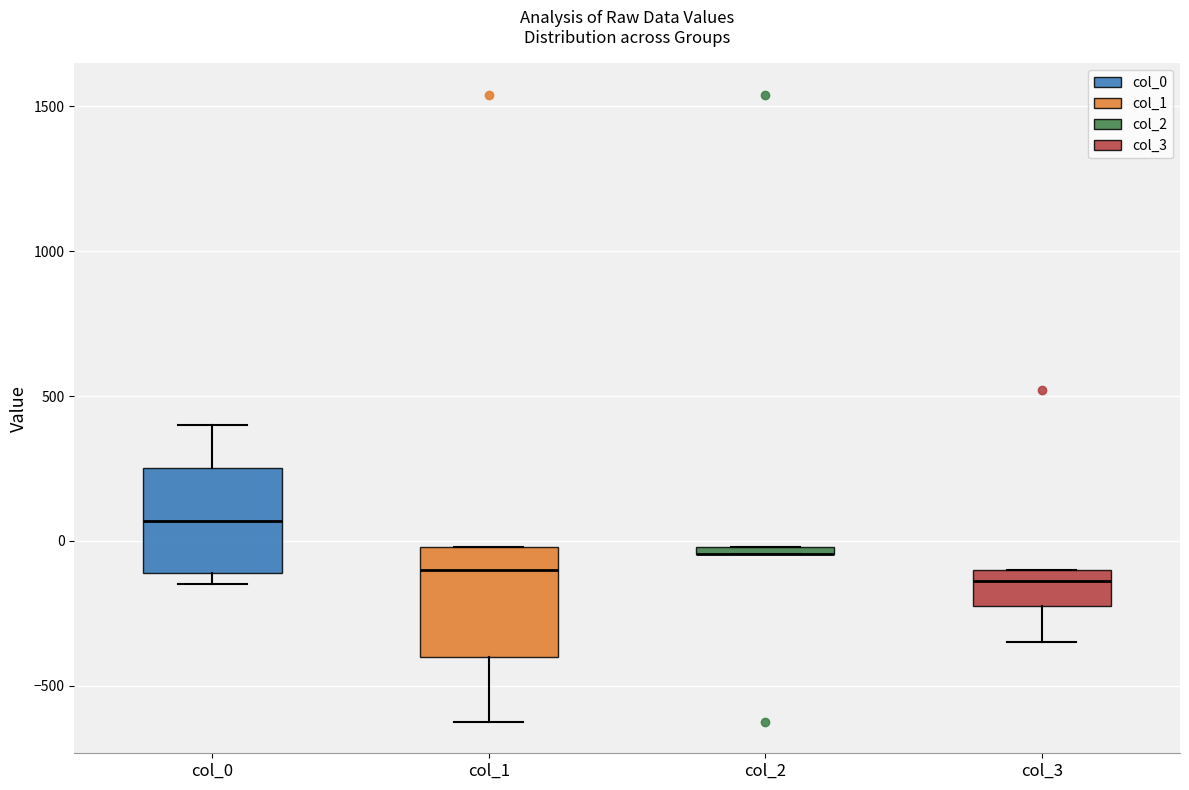

Where is the upper edge of the box for col_0 on the y-axis? The values are not printed on the chart, so give them approximately, as read against the axis.

250